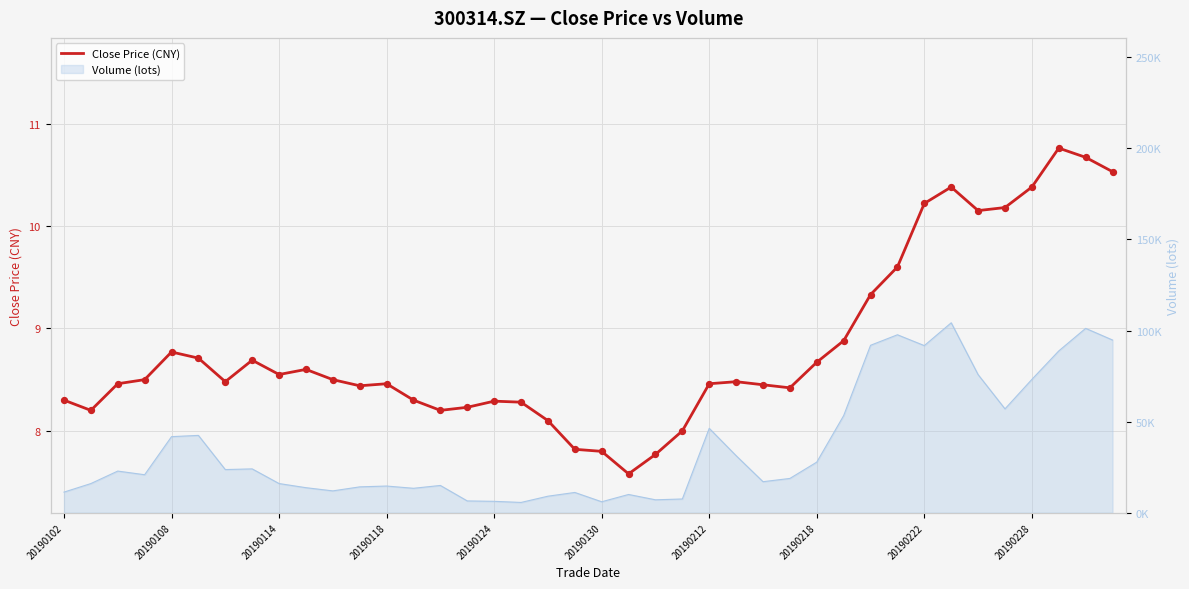

Approximately how many times larger is the value at 36 compared to 18?

1.3